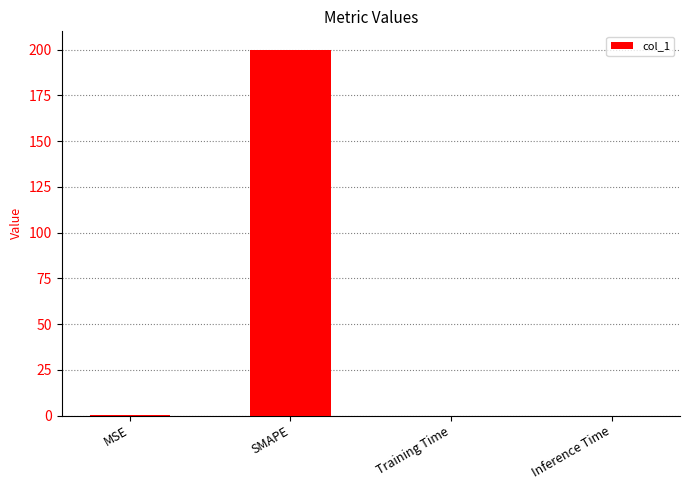

Is it true that the value at Training Time is 0.0?

True